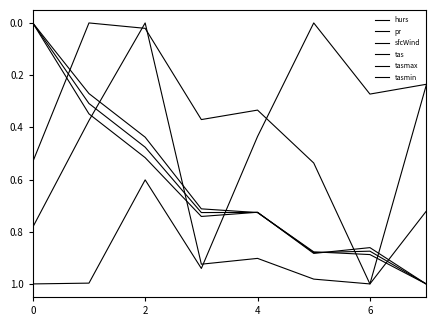

Is this an area chart (filled region under the line)?

No